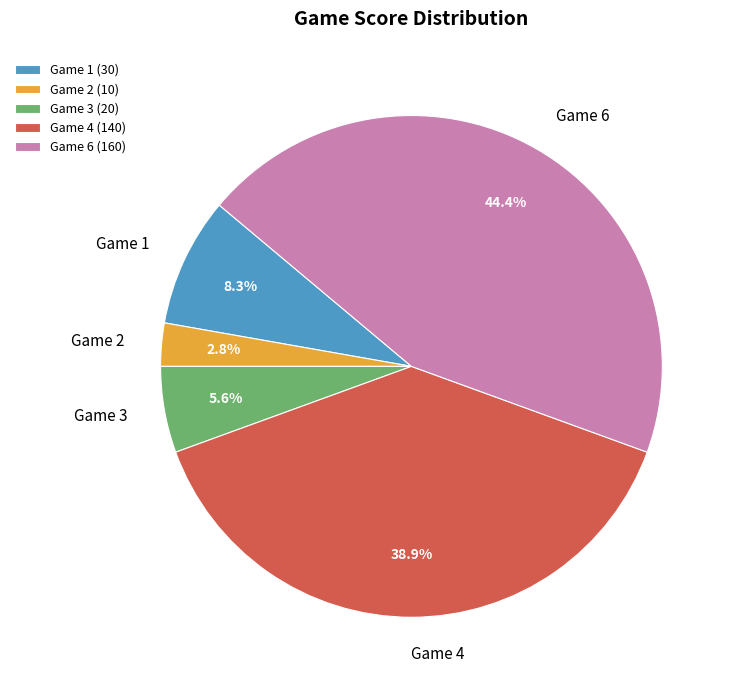

Count the number of slices in the pie.

5